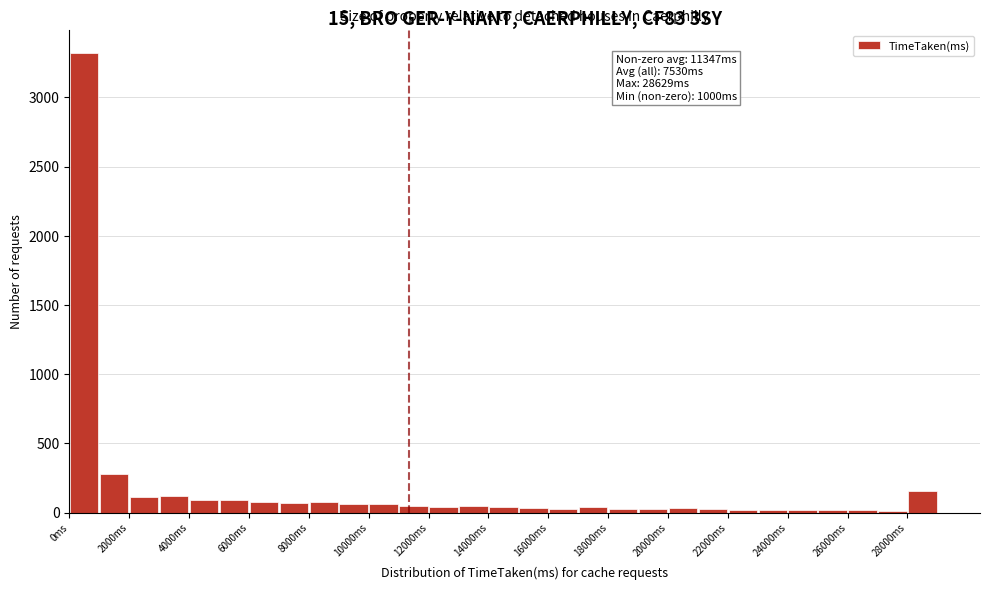

Which range on the x-axis has the tallest bar?

0 to 1000